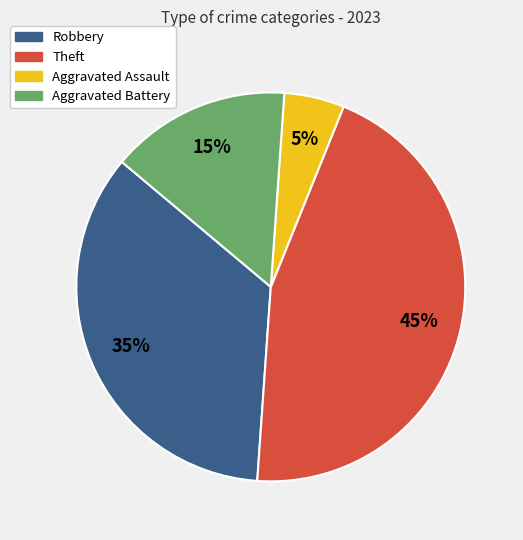

Do Aggravated Assault and Aggravated Battery together represent more than half of the pie?

No